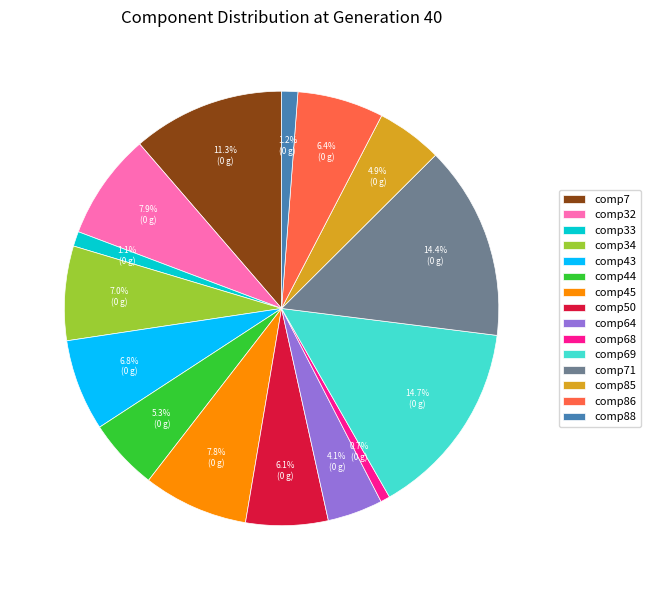

What is the total percentage of comp33 and comp68?

1.8%